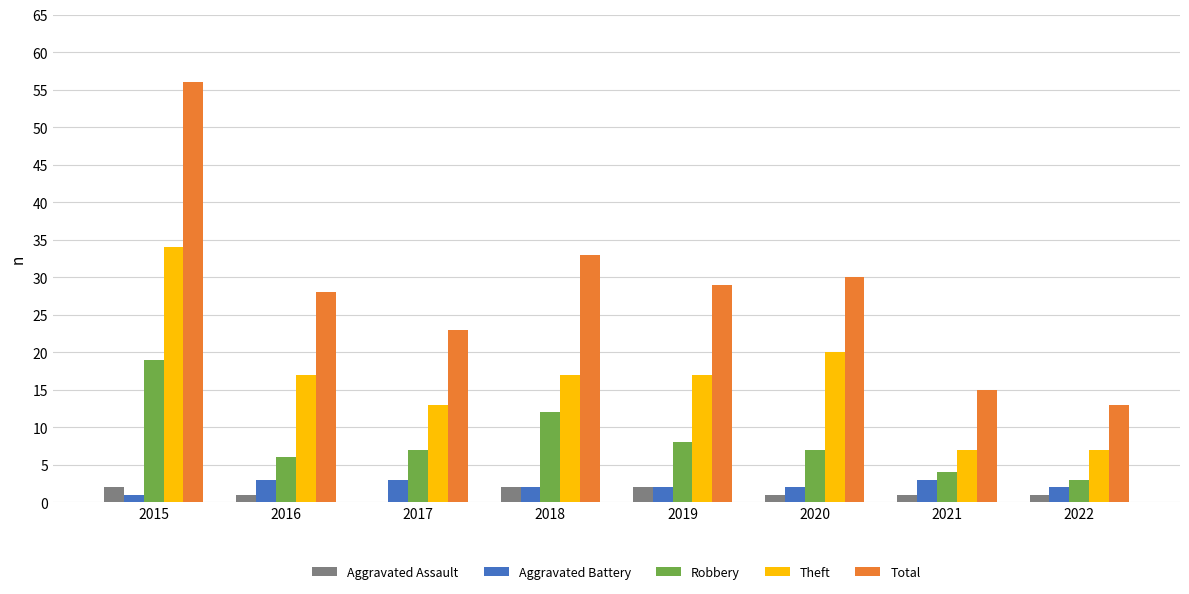

Reading right to left, transcribe all the data shown in this chart.

Aggravated Assault: 1	1	1	2	2	0	1	2
Aggravated Battery: 2	3	2	2	2	3	3	1
Robbery: 3	4	7	8	12	7	6	19
Theft: 7	7	20	17	17	13	17	34
Total: 13	15	30	29	33	23	28	56